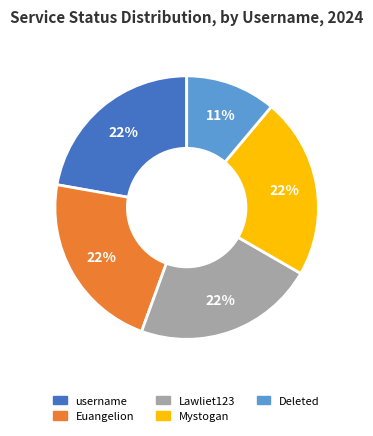

What is the smallest slice in the pie chart?

Deleted